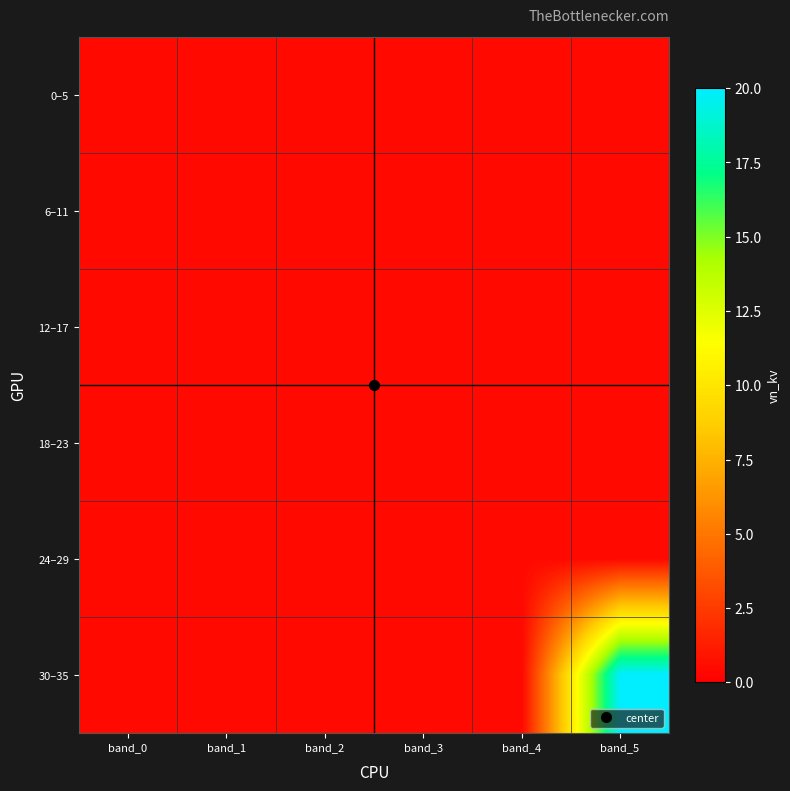

What is the total value across all series at band_4?

2.4